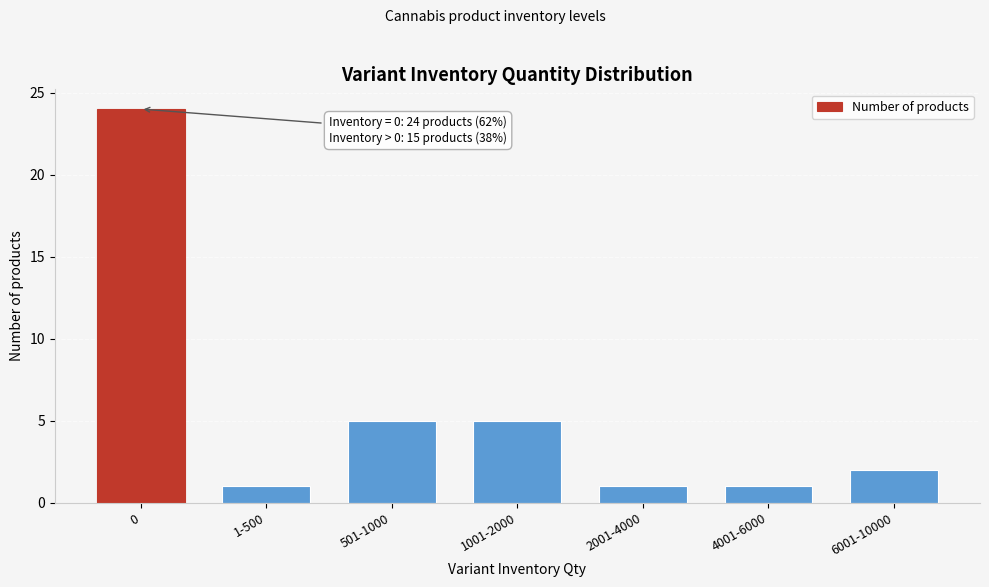

Reading left to right, extract all data points from this chart.

24	1	5	5	1	1	2